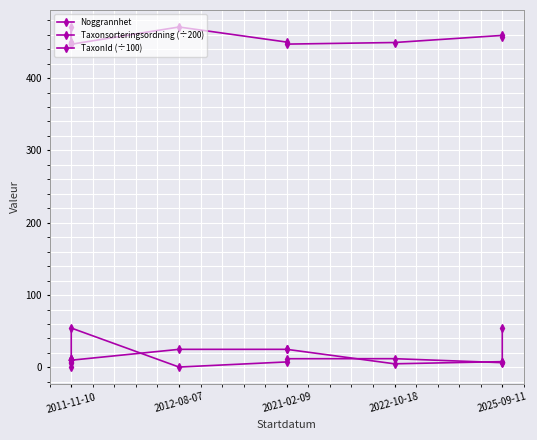

Does the chart display data point markers on the line(s)?

Yes